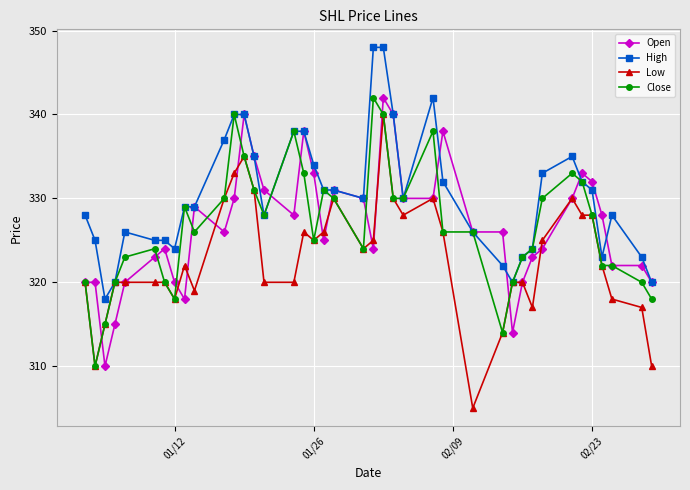

Which series has the largest range (max minus min)?

Low